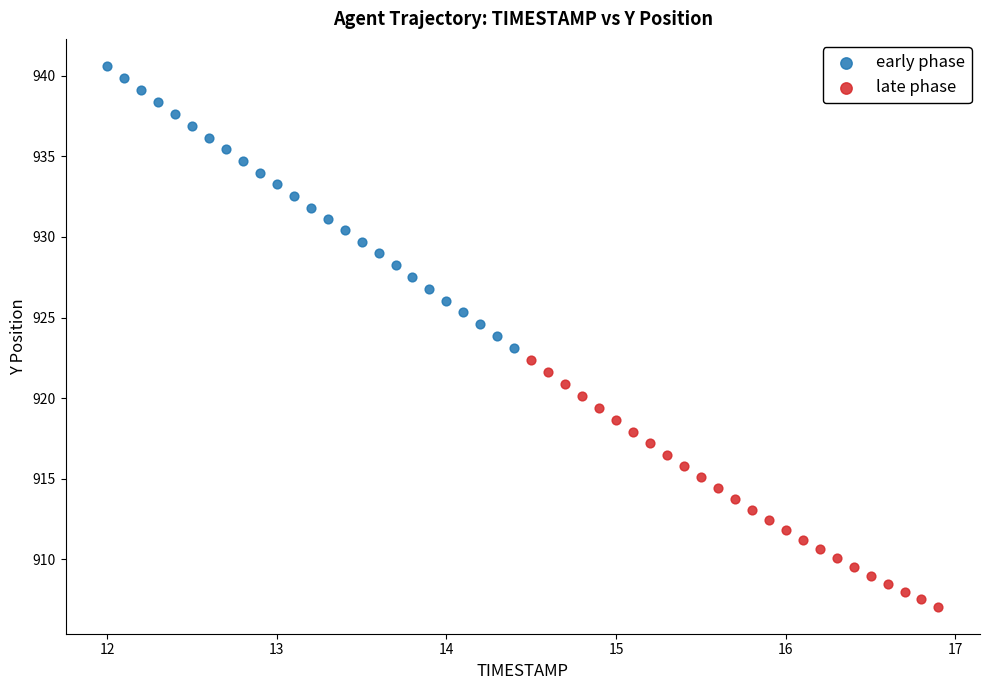

What are all the series names shown in the legend?

early phase, late phase